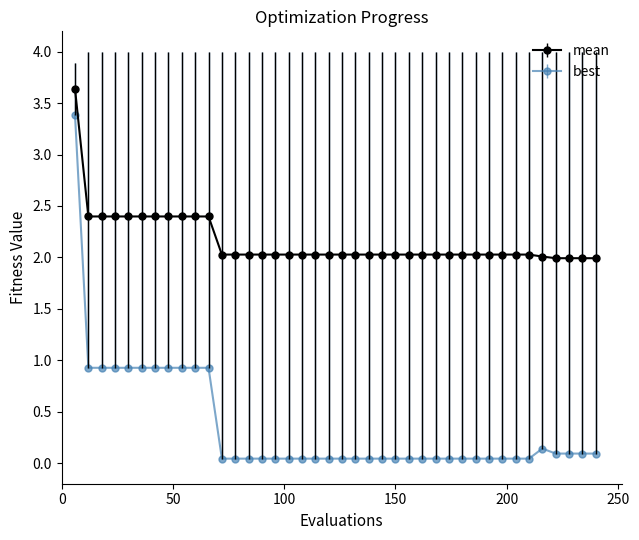

Rank the series by their maximum value, from lowest to highest.

best, mean